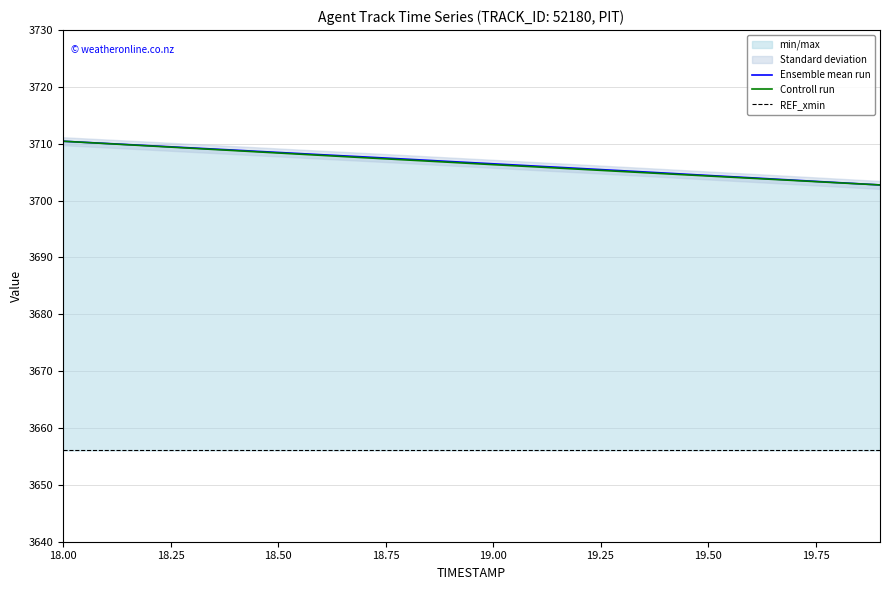

What is the highest value of the REF_xmin series?

3656.1